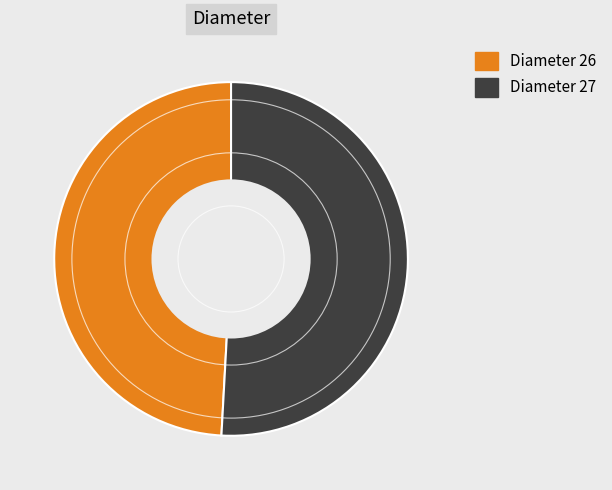

Is there any slice that represents more than half of the pie?

Yes